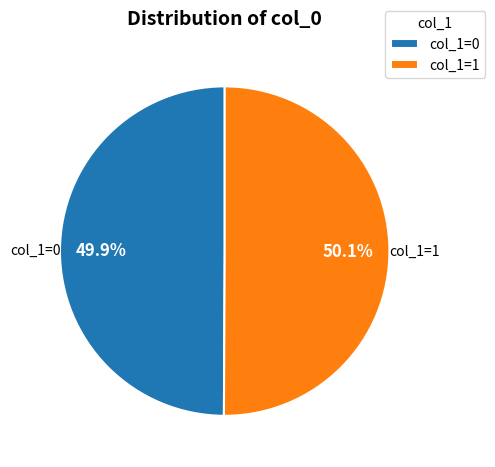

What is the ratio of the value at col_1=0 to the value at col_1=1?

1.0